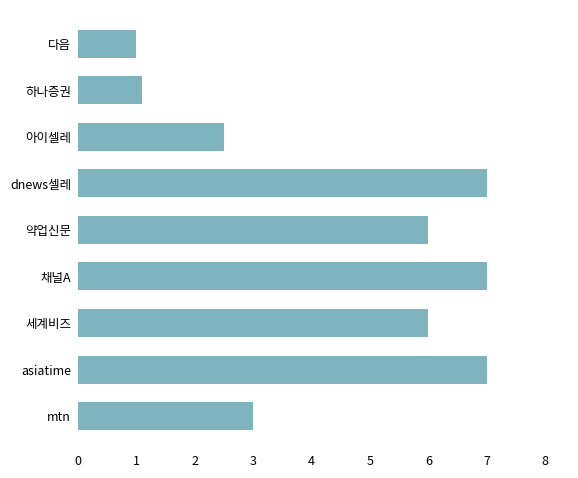

Which has a higher value, 아이셀레 or 하나증권?

아이셀레